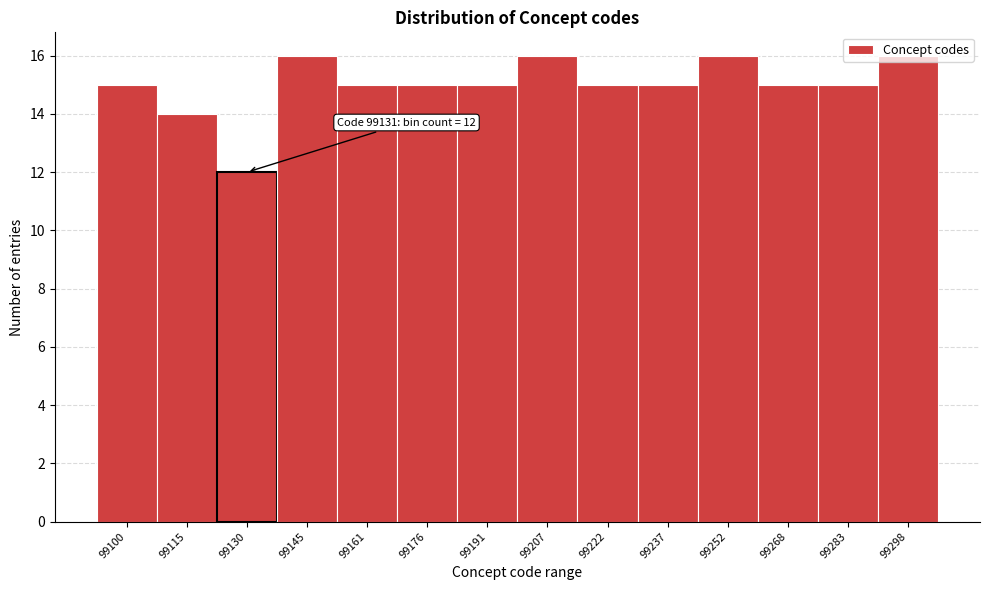

Which has a higher value, 99191 or 99115?

99191